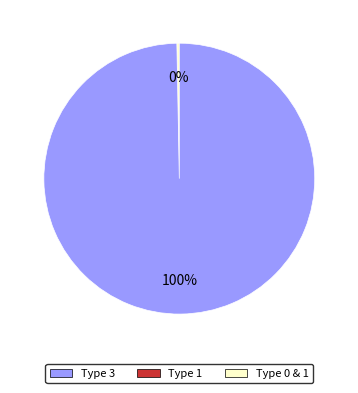

Does any single category account for the majority?

Yes